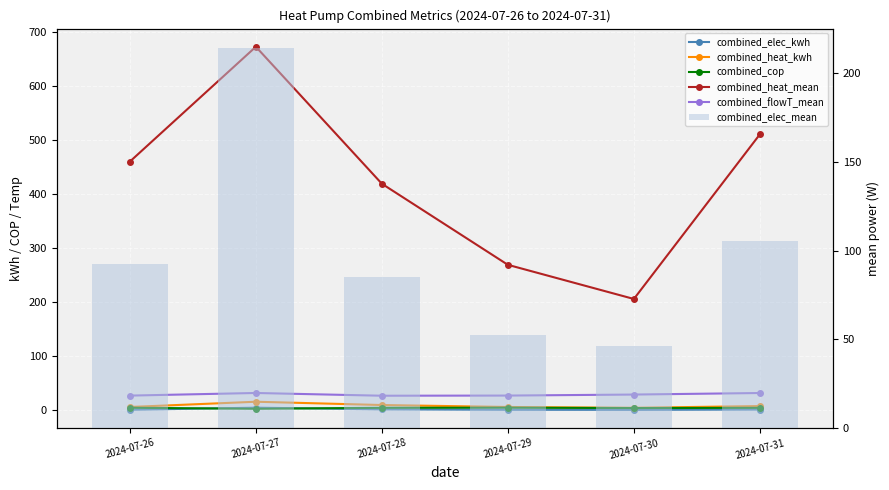

Reading left to right, extract all data points from this chart.

combined_elec_kwh: 1.3	5.2	2.0	1.3	1.1	1.7
combined_heat_kwh: 6.4	16.1	10.1	6.5	4.9	8.2
combined_cop: 5.0	3.1	4.9	5.1	4.5	4.8
combined_heat_mean: 459.8	672.0	418.9	269.1	206.0	510.2
combined_flowT_mean: 27.5	32.3	27.2	27.5	29.4	32.2
combined_elec_mean: 92.3	214.6	85.1	52.6	46.1	105.4